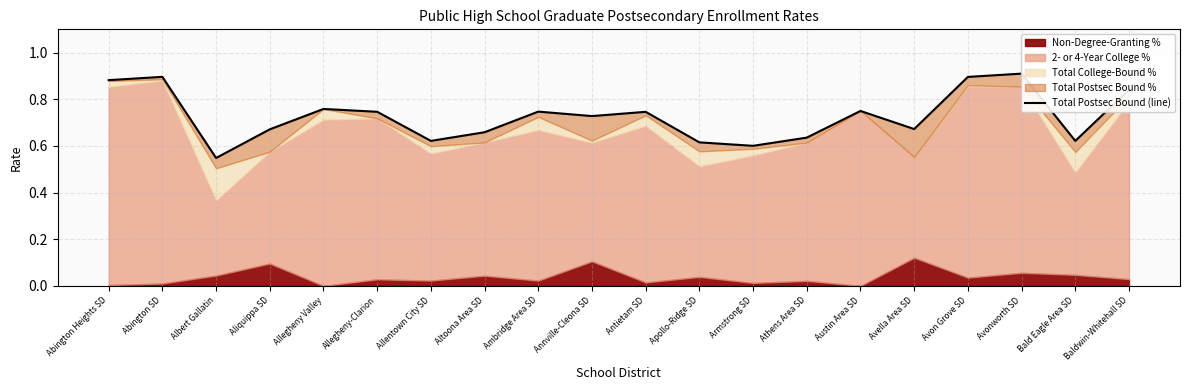

List the labels in order of value, largest first.

Avonworth SD, Abington SD, Avon Grove SD, Abington Heights SD, Baldwin-Whitehall SD, Allegheny Valley, Austin Area SD, Ambridge Area SD, Allegheny-Clarion, Antietam SD, Annville-Cleona SD, Avella Area SD, Aliquippa SD, Altoona Area SD, Athens Area SD, Allentown City SD, Bald Eagle Area SD, Apollo-Ridge SD, Armstrong SD, Albert Gallatin